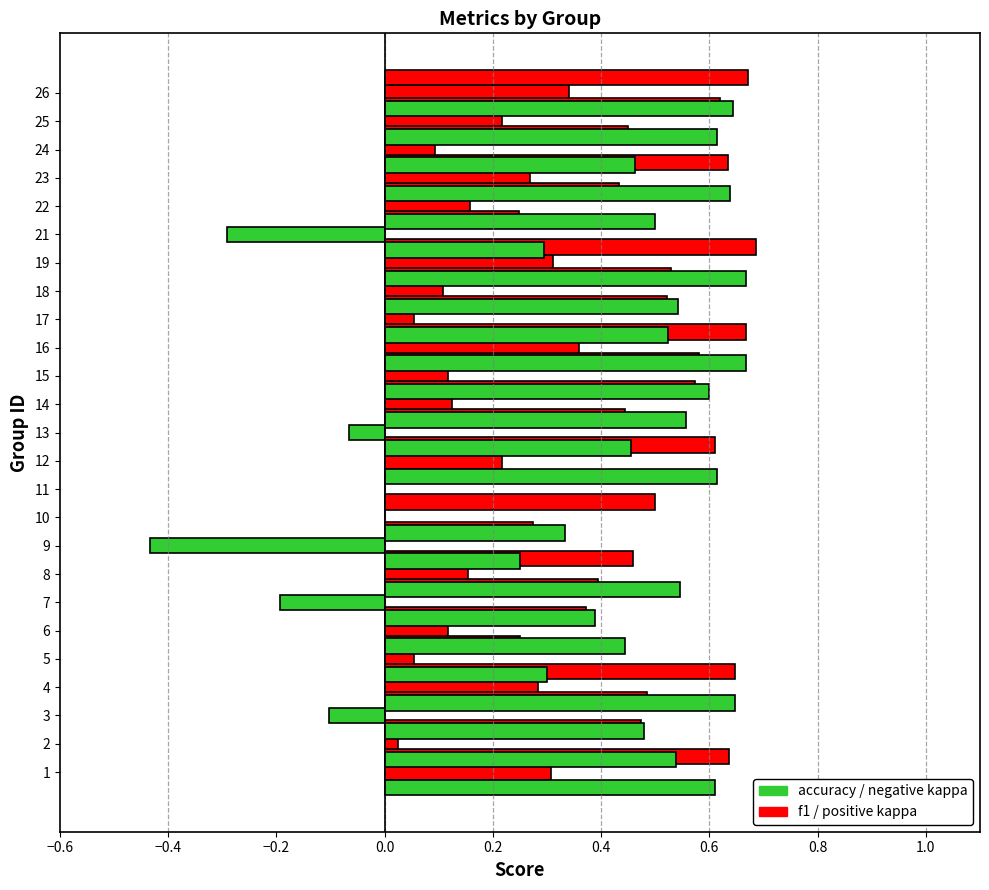

The kappa series shows 0.1 at 5. True or false?

True